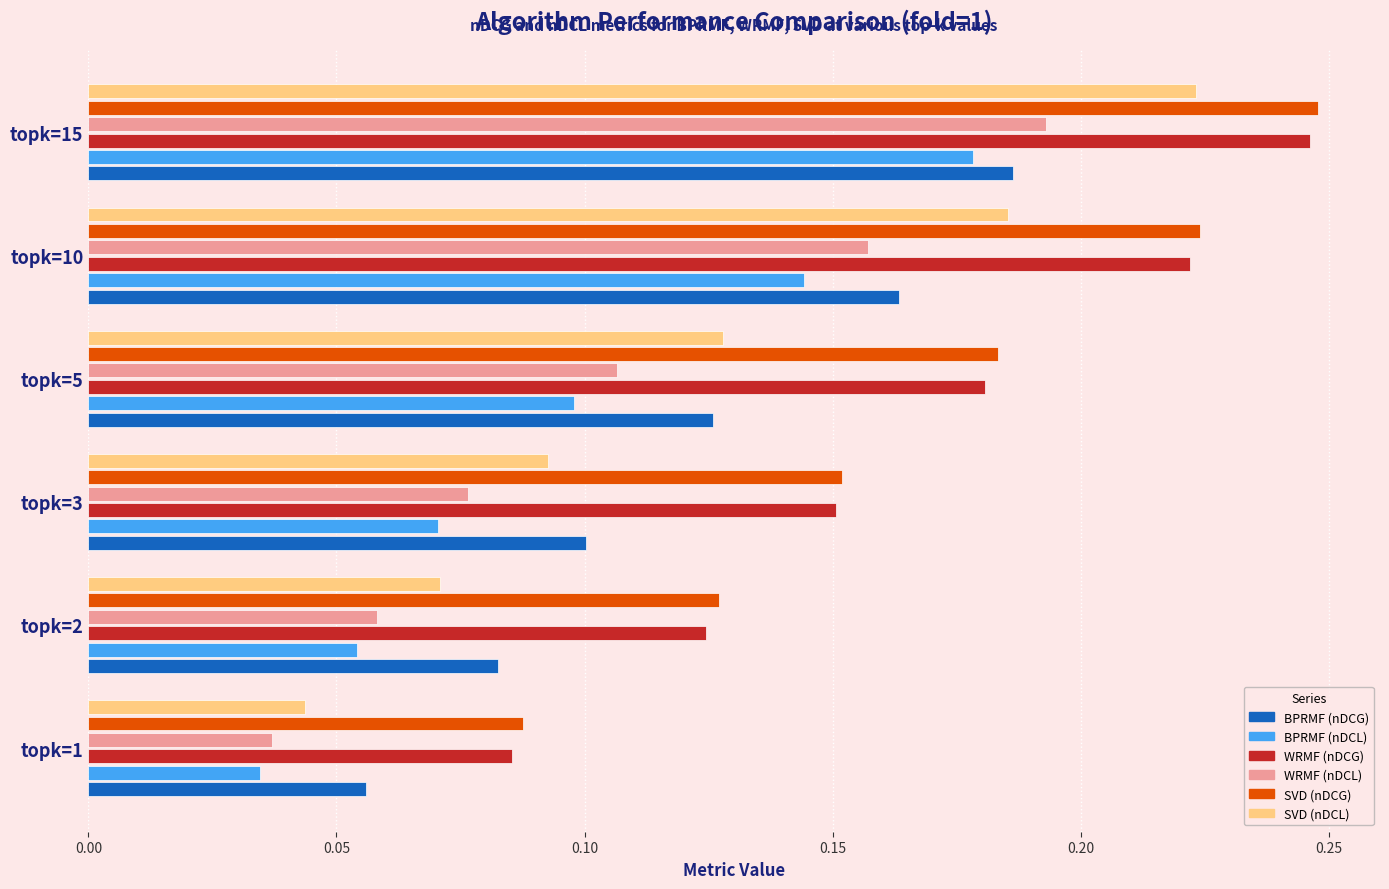

Rank the categories by BPRMF (nDCL) value from lowest to highest.

topk=1, topk=2, topk=3, topk=5, topk=10, topk=15